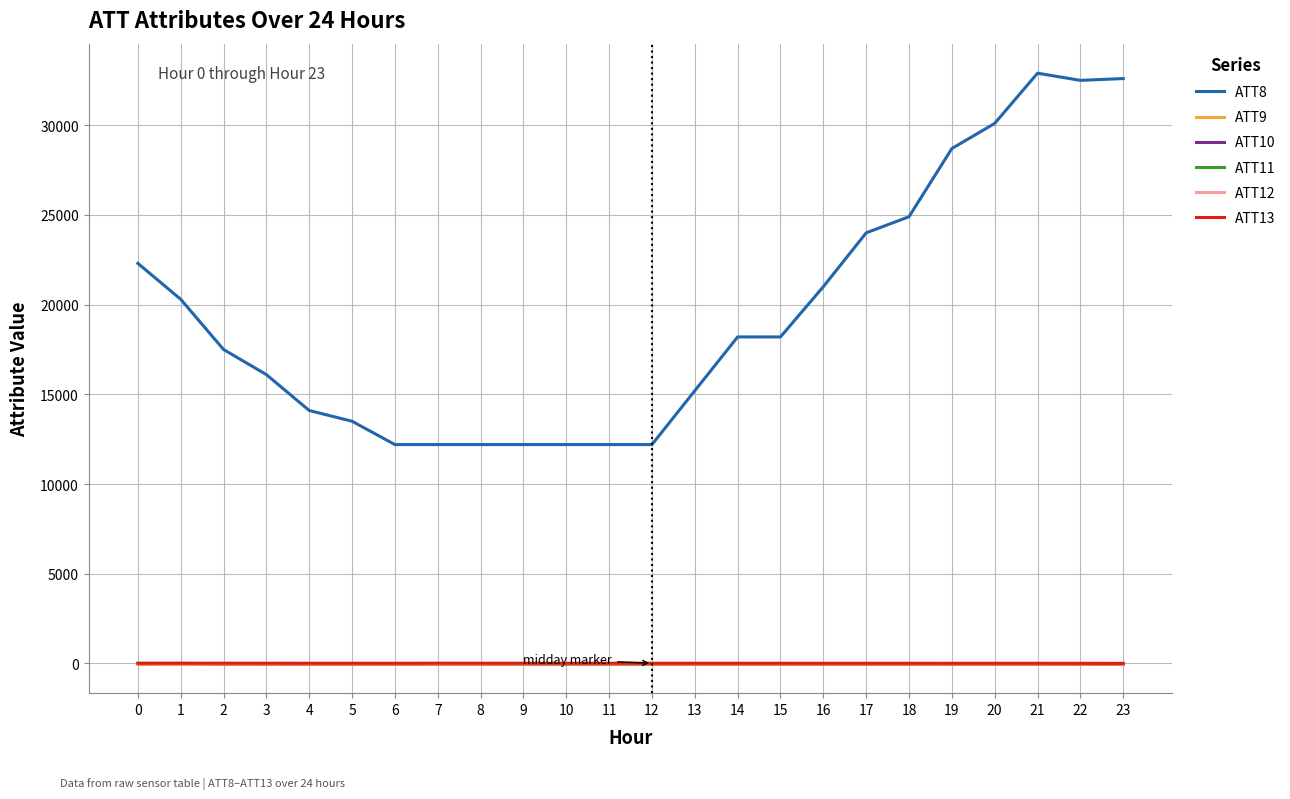

True or false: ATT8 and ATT12 cross at least once.

False